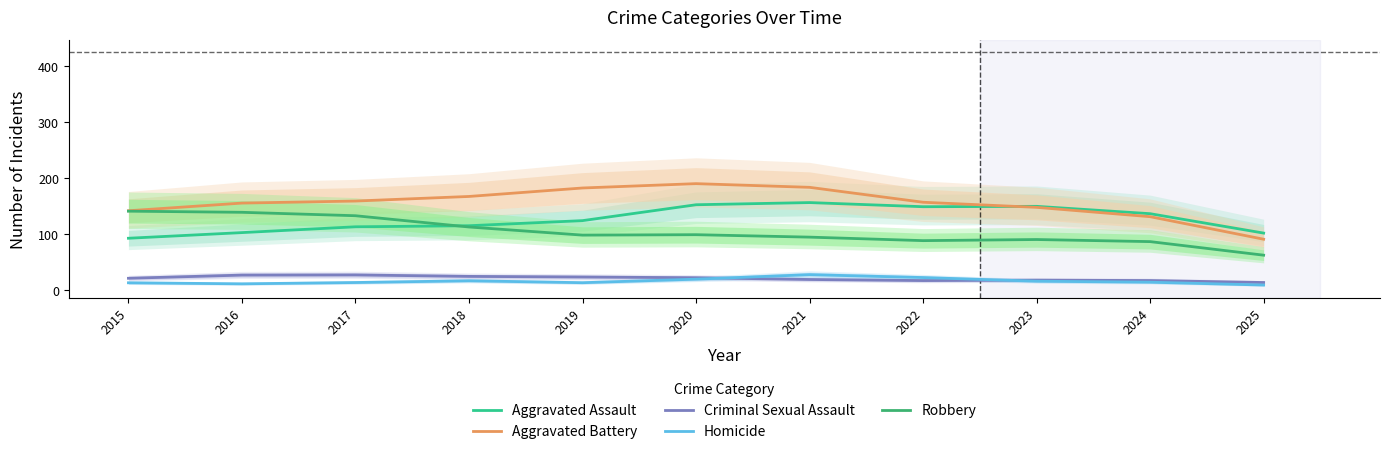

In Homicide, how many points are lower than both neighbors (excluding endpoints)?

2